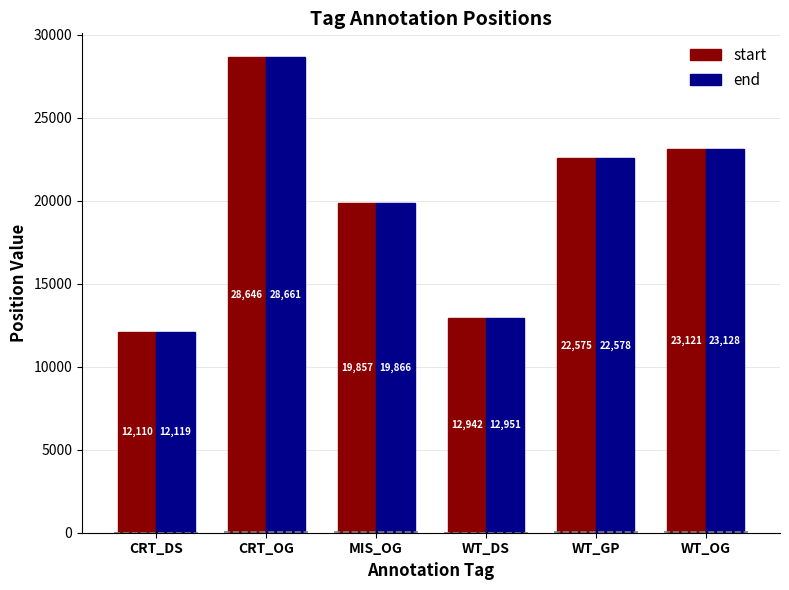

The end series shows 12951.0 at WT_DS. True or false?

True